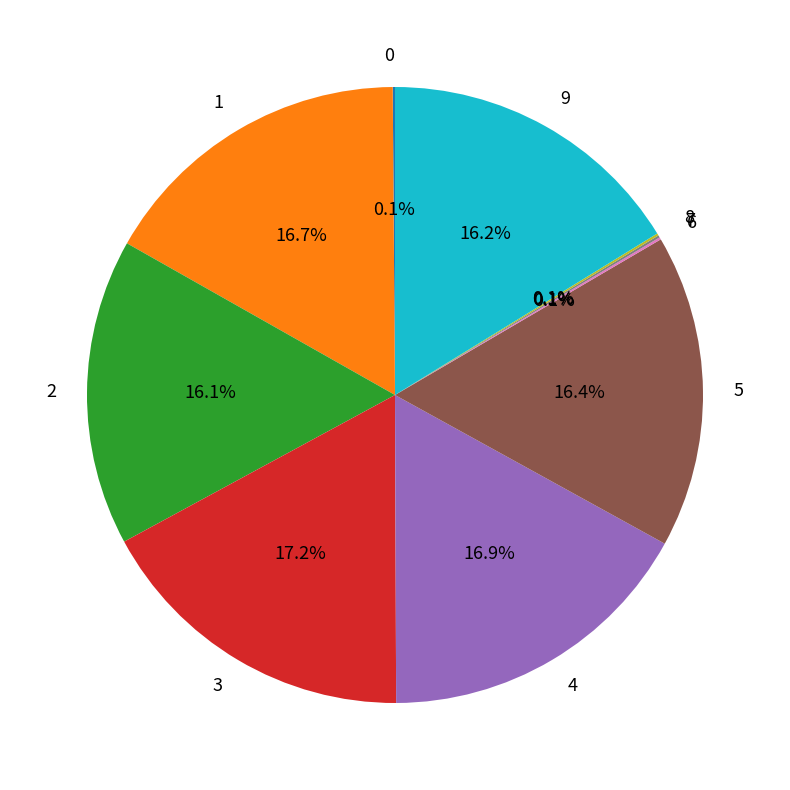

What is the total percentage of 9 and 2?

32.3%